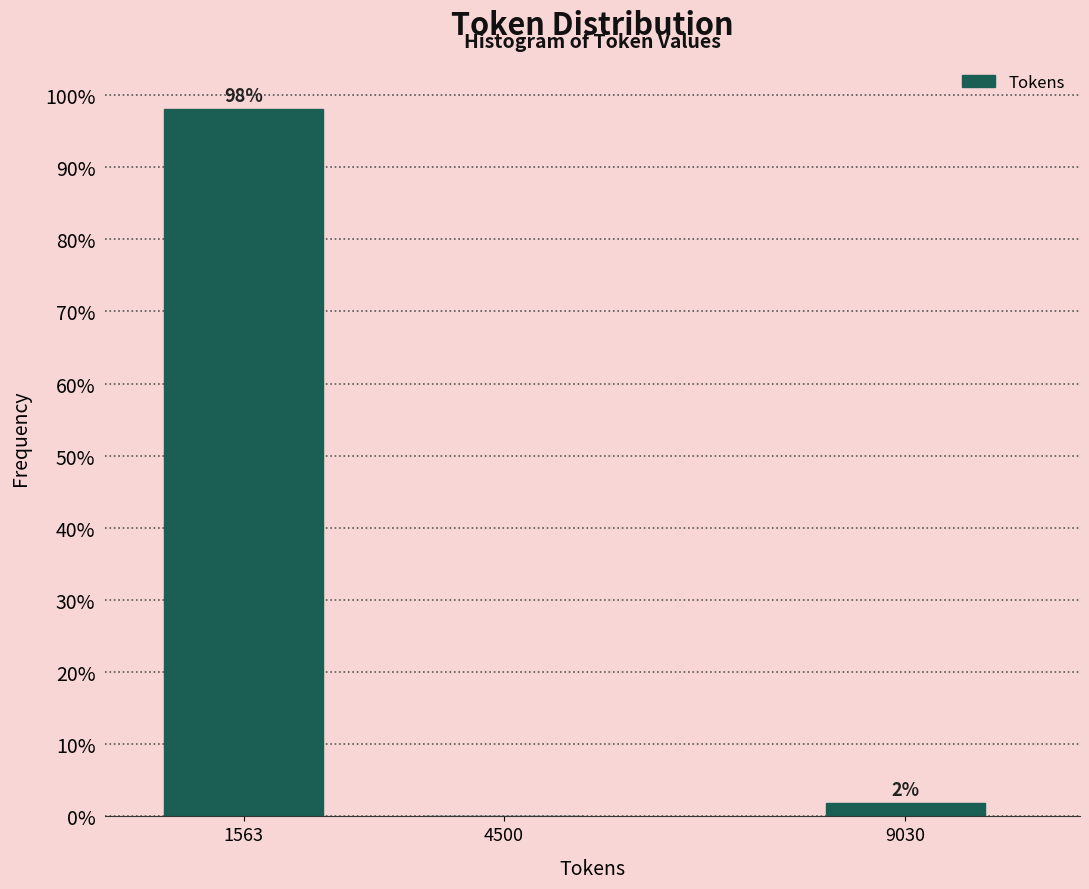

Which category has the highest value across all series?

1563